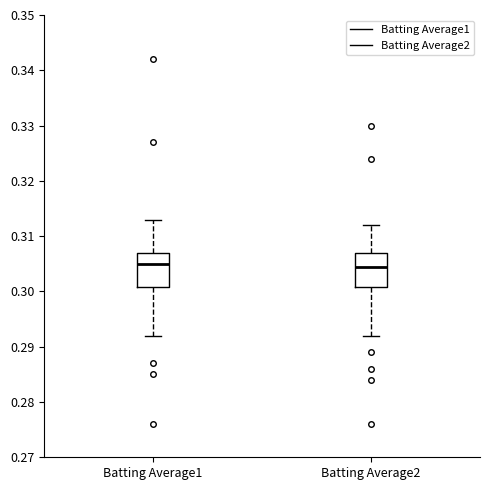

Reading left to right, transcribe this box plot: for each box, give where its median line is, the range the box spans, and where its two whiskers end, as read against the y-axis. The values are not printed on the chart, so give them approximately, as read against the axis.

Batting Average1: median 0.305, box 0.301 to 0.307, whiskers 0.292 to 0.313
Batting Average2: median 0.305, box 0.301 to 0.307, whiskers 0.292 to 0.312